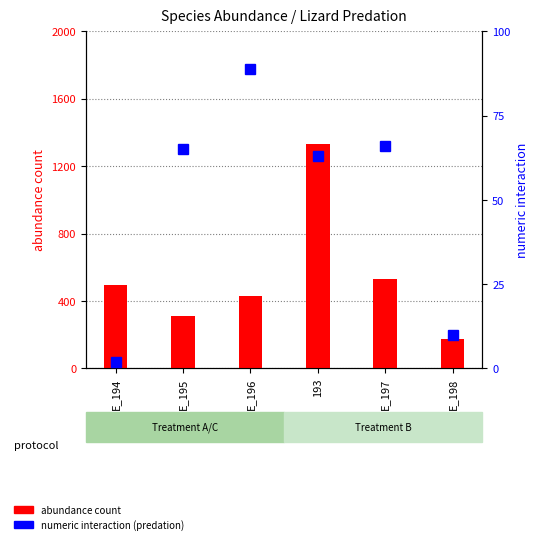

What value does the abundance count series have at E_195?

312